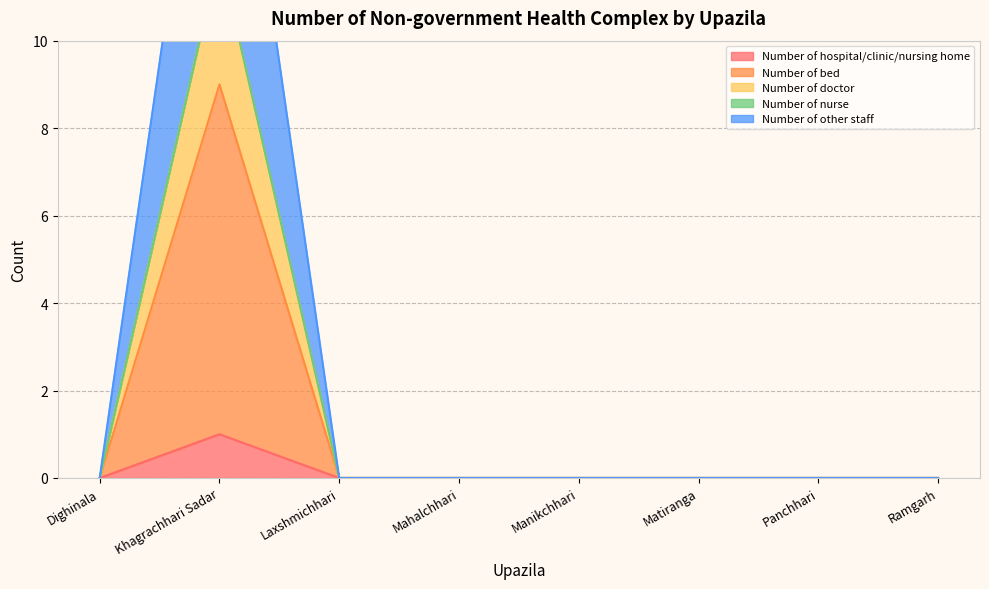

True or false: Number of hospital/clinic/nursing home has a value of 1 at Mahalchhari.

False